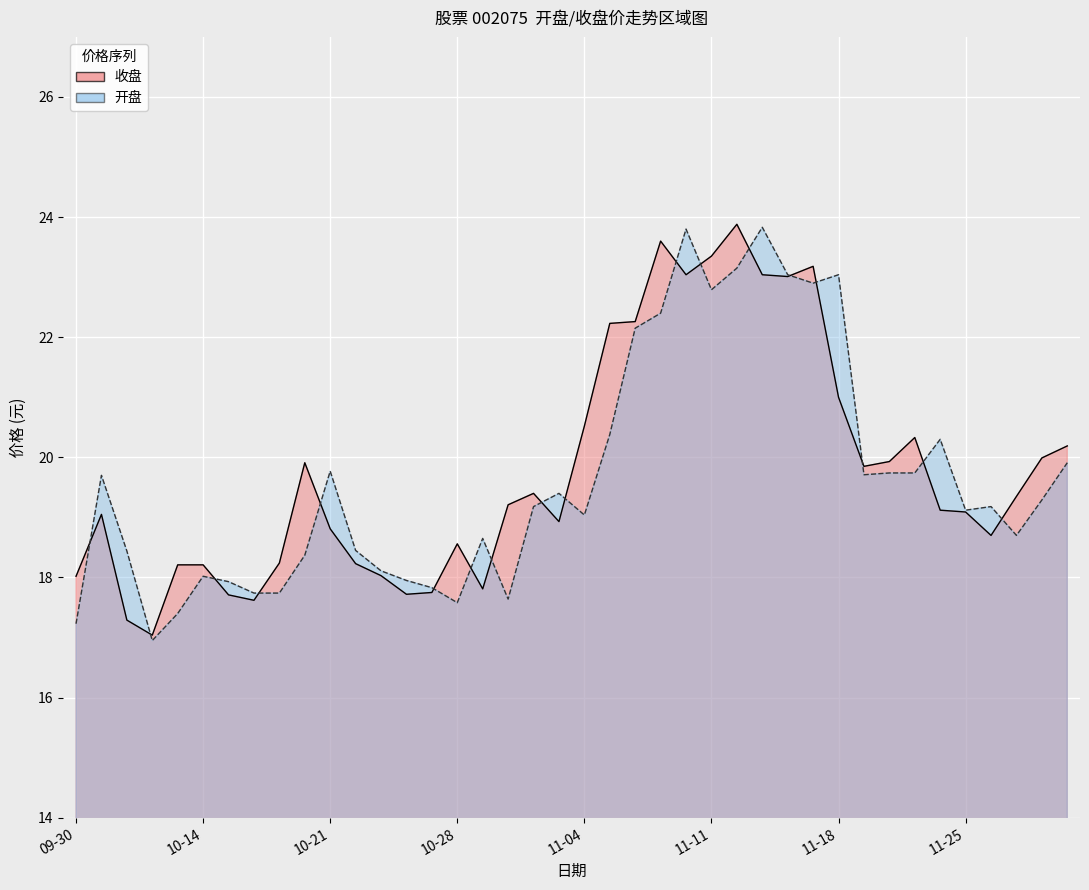

How many values in the 开盘 series are below 19?

17